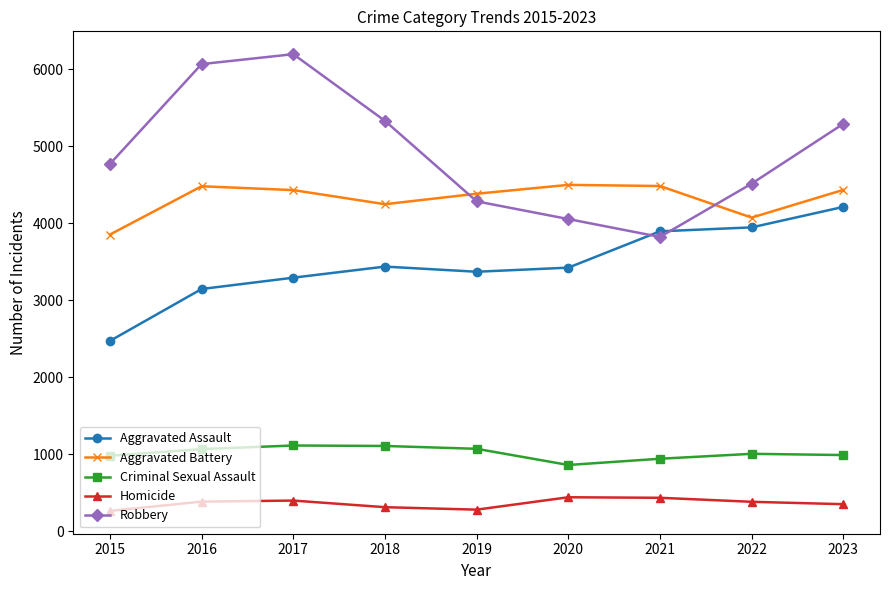

What is the average value of the Aggravated Assault series?

3467